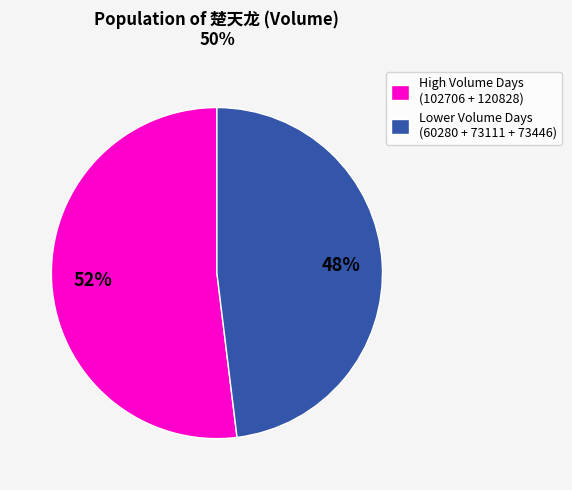

What is the ratio of the value at High Volume Days (102706 + 120828) to the value at Lower Volume Days (60280 + 73111 + 73446)?

1.1